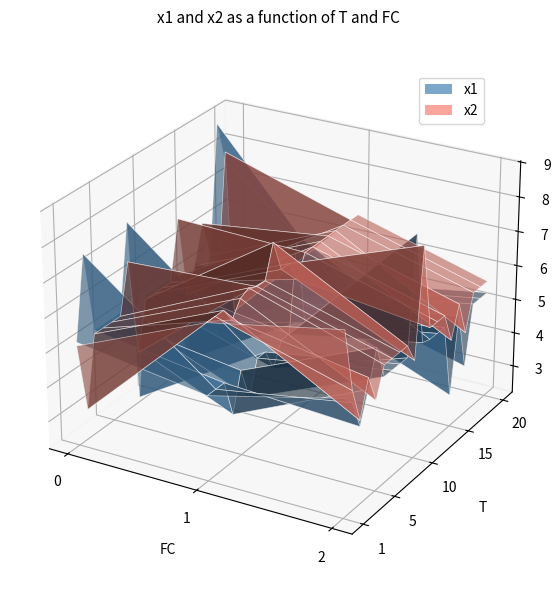

Reading left to right, transcribe all the data shown in this chart.

x1: 1=5.6	2=7.6	3=4.4	4=3.6	5=6.3	6=3.7	7=7.7	8=2.3	9=4.0	10=8.6	11=5.4	12=7.4	13=3.8	14=2.4	15=3.1	16=4.1	17=3.6	18=8.9	19=7.6	20=2.6
x2: 1=7.5	2=3.1	3=4.6	4=6.3	5=4.8	6=6.9	7=6.5	8=3.7	9=7.7	10=5.0	11=8.1	12=6.1	13=6.8	14=4.4	15=4.7	16=6.2	17=4.6	18=4.4	19=7.9	20=2.9
FC: 1=2.0	2=0.0	3=2.0	4=1.0	5=2.0	6=1.0	7=0.0	8=0.0	9=1.0	10=2.0	11=2.0	12=1.0	13=0.0	14=0.0	15=2.0	16=0.0	17=2.0	18=0.0	19=0.0	20=0.0